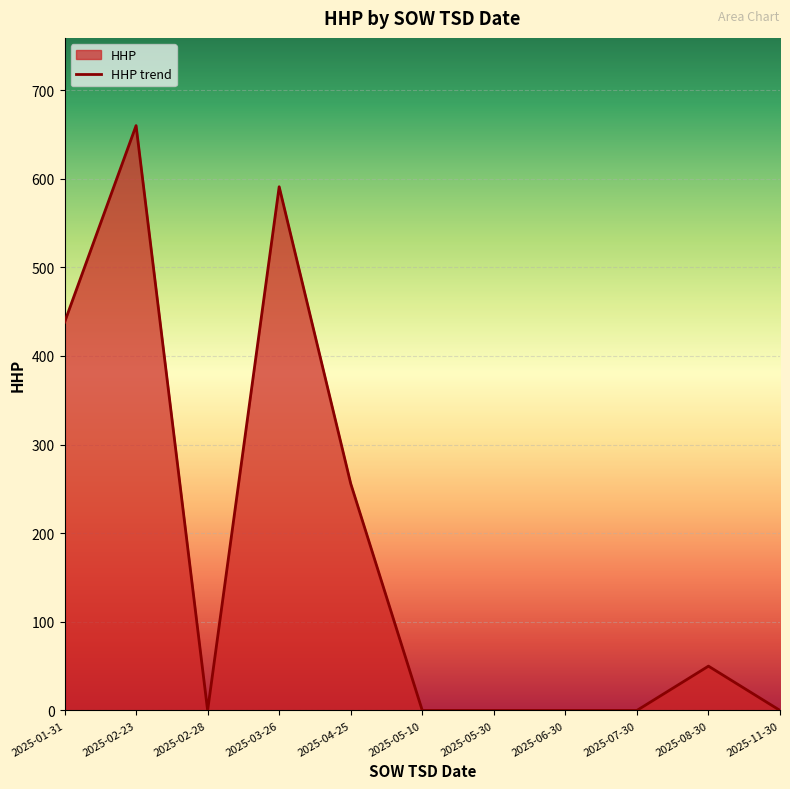

What is the label of the 9th point from the left?

2025-07-30